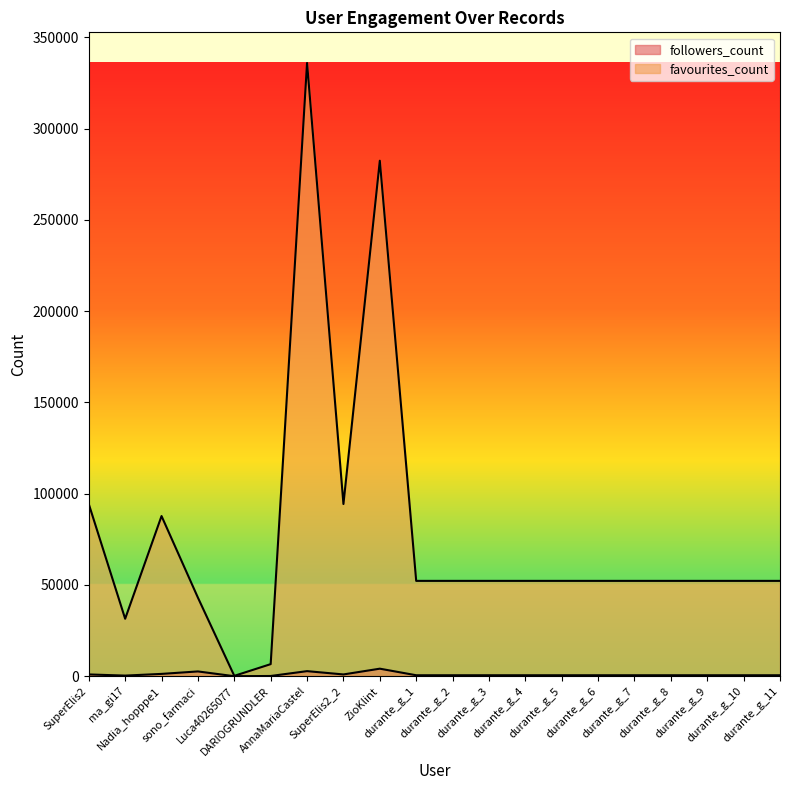

How many lines are shown in the chart?

2